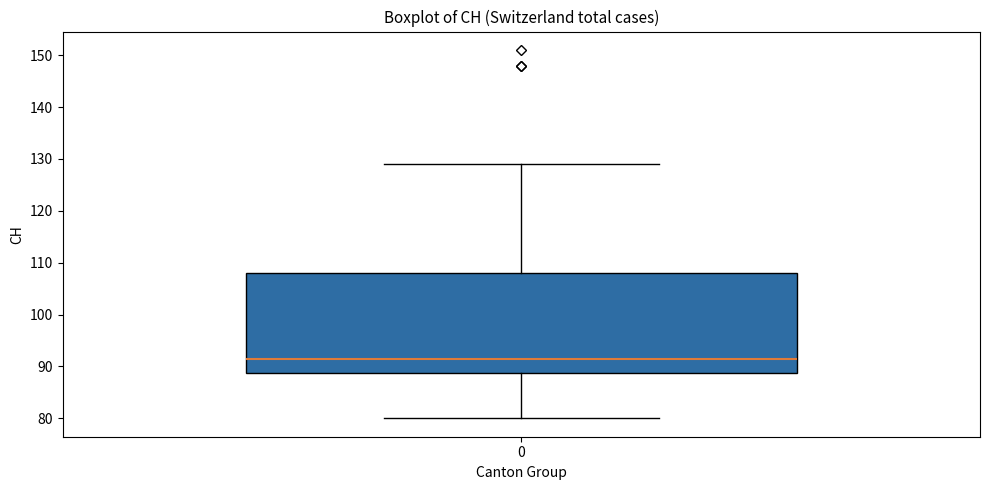

Where is the lower edge of the box at x = 0 on the y-axis? The values are not printed on the chart, so give them approximately, as read against the axis.

89